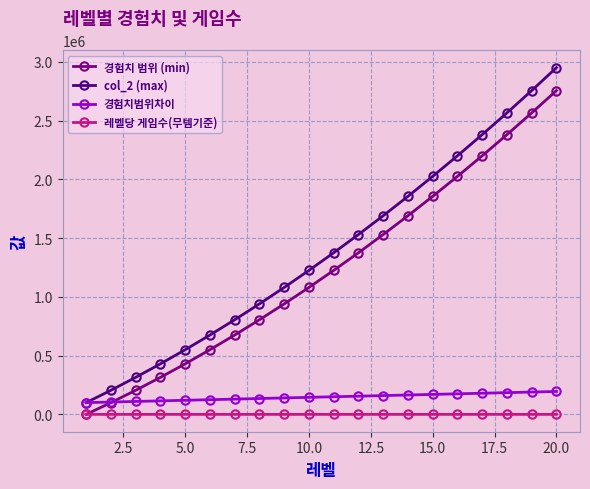

How many data points in 경험치 범위 (min) are less than 1225001?

10